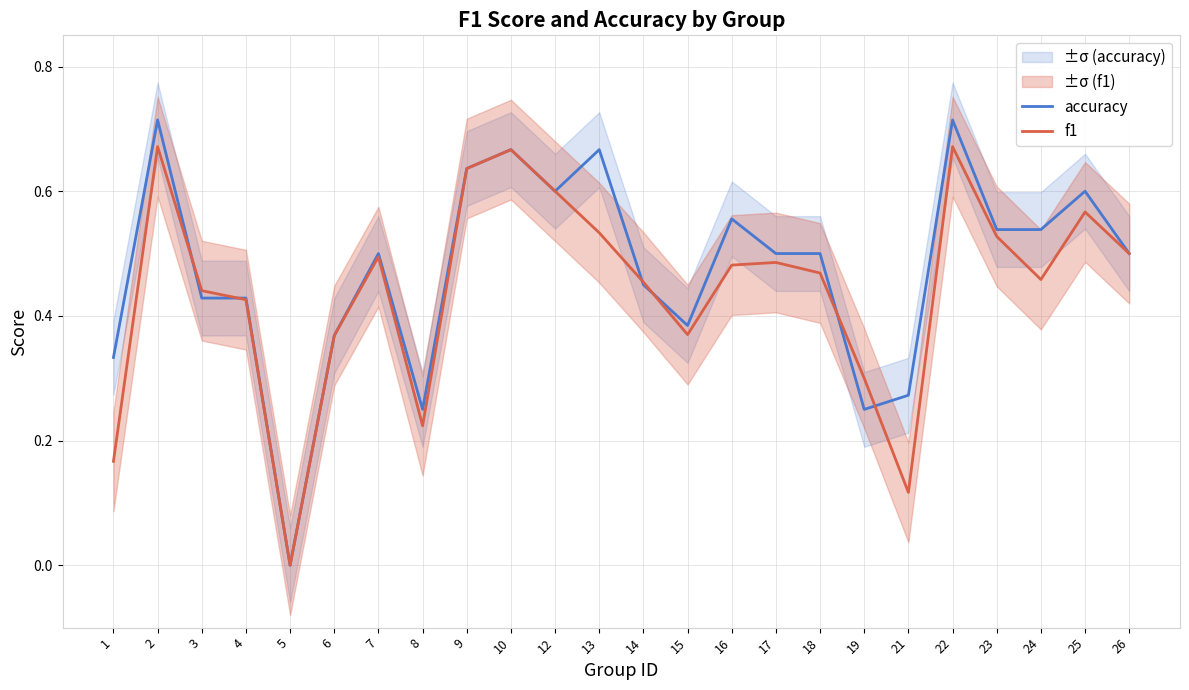

List the labels in order of accuracy value, largest first.

2, 22, 10, 13, 9, 12, 25, 16, 23, 24, 7, 17, 18, 26, 14, 3, 4, 15, 6, 1, 21, 8, 19, 5